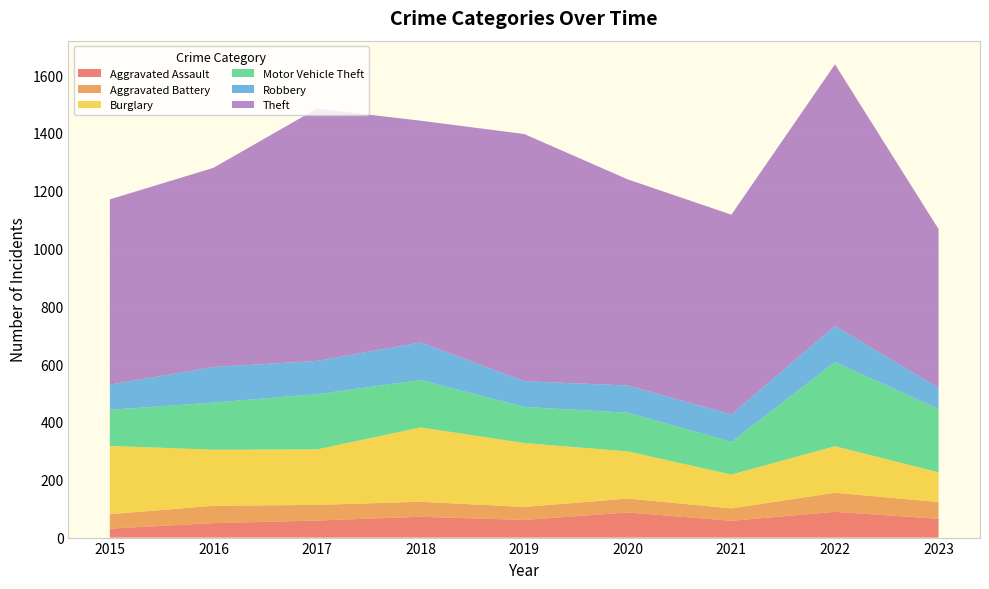

Reading left to right, extract all data points from this chart.

Aggravated Assault: 2015=31	2016=50	2017=59	2018=72	2019=61	2020=87	2021=58	2022=89	2023=65
Aggravated Battery: 2015=50	2016=60	2017=54	2018=52	2019=45	2020=48	2021=43	2022=66	2023=58
Burglary: 2015=236	2016=194	2017=192	2018=257	2019=221	2020=163	2021=117	2022=161	2023=103
Motor Vehicle Theft: 2015=125	2016=163	2017=191	2018=164	2019=125	2020=134	2021=113	2022=291	2023=219
Robbery: 2015=87	2016=123	2017=115	2018=130	2019=89	2020=94	2021=95	2022=125	2023=73
Theft: 2015=641	2016=689	2017=873	2018=767	2019=855	2020=713	2021=691	2022=905	2023=549